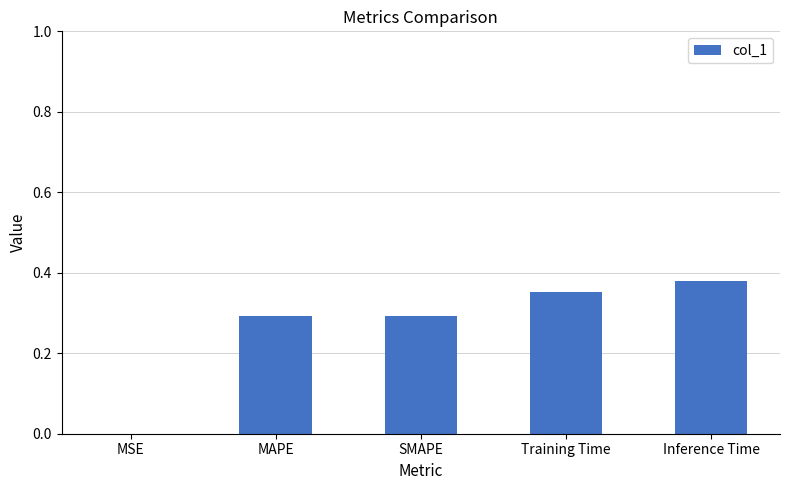

Which has a higher value, Training Time or Inference Time?

Inference Time